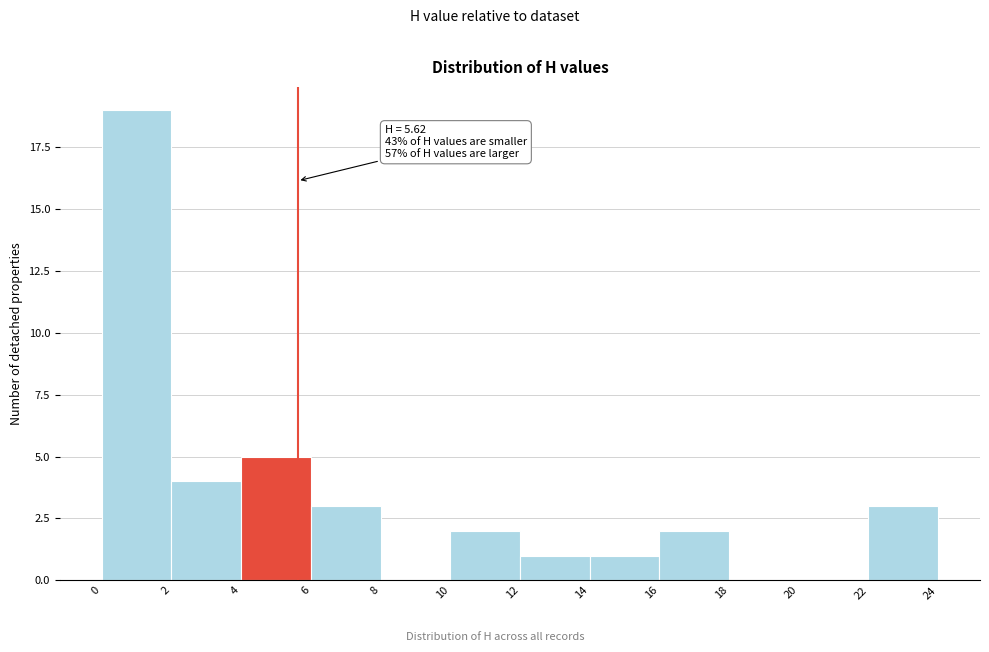

Over which range of the x-axis is the bar tallest?

0 to 2